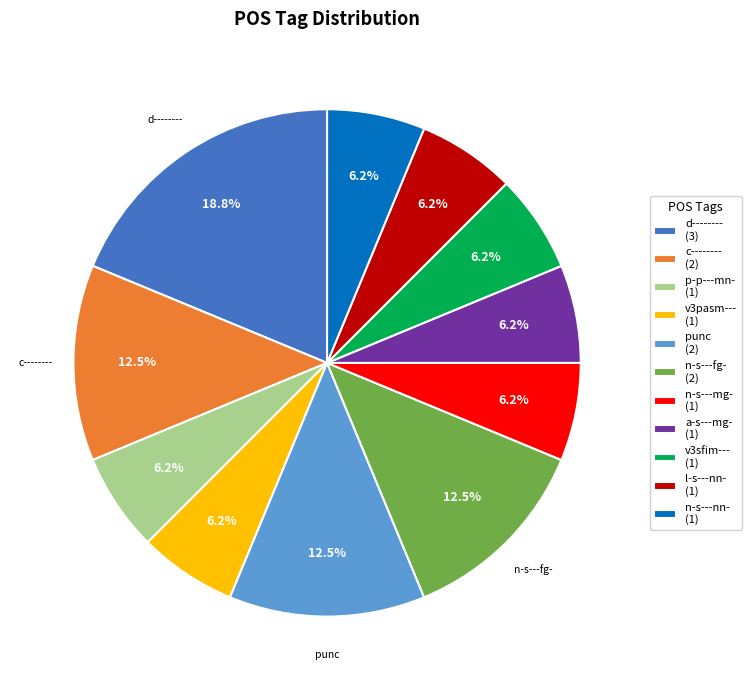

Is d-------- the majority of the pie?

No